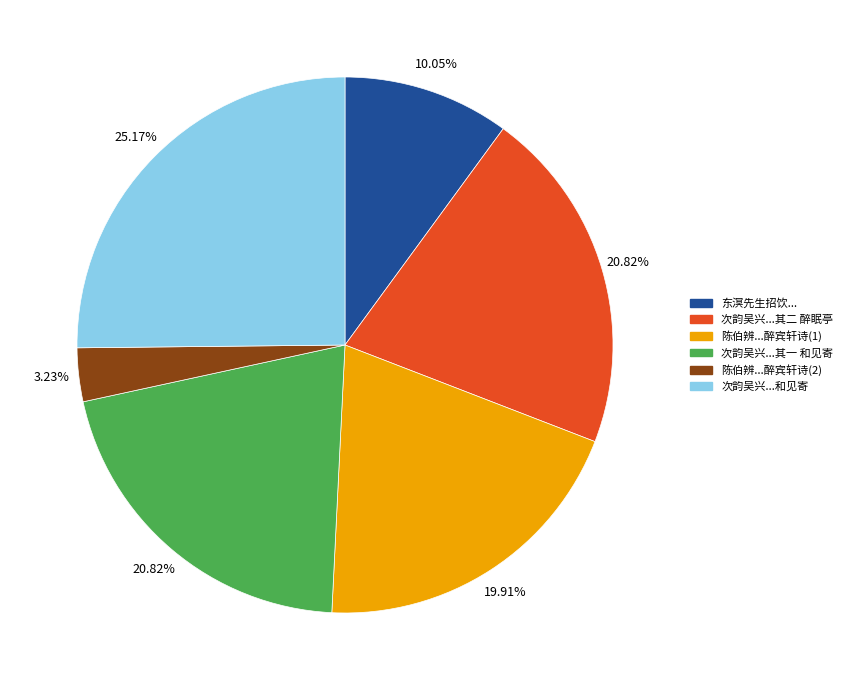

Is there any slice that represents more than half of the pie?

No